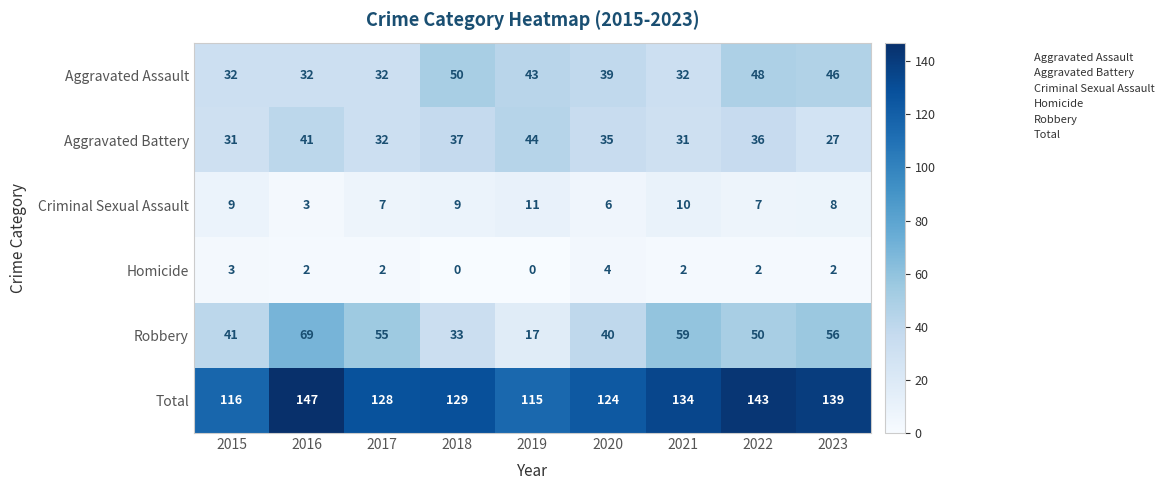

Rank the series at 2021 from highest to lowest value.

Total, Robbery, Aggravated Assault, Aggravated Battery, Criminal Sexual Assault, Homicide